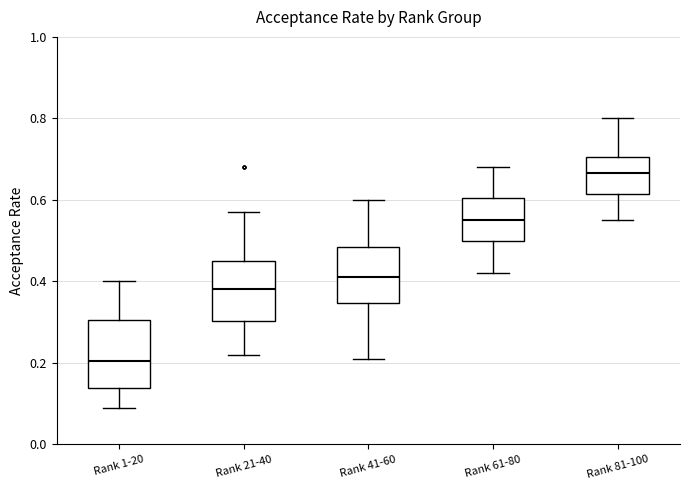

Reading left to right, read every box against the y-axis: the position of its median line, the range the box covers, and the ends of its whiskers. The values are not printed on the chart, so give them approximately, as read against the axis.

Rank 1-20: median 0.20, box 0.14 to 0.30, whiskers 0.10 to 0.40
Rank 21-40: median 0.38, box 0.30 to 0.46, whiskers 0.22 to 0.58
Rank 41-60: median 0.42, box 0.34 to 0.48, whiskers 0.22 to 0.60
Rank 61-80: median 0.56, box 0.50 to 0.60, whiskers 0.42 to 0.68
Rank 81-100: median 0.66, box 0.62 to 0.70, whiskers 0.56 to 0.80